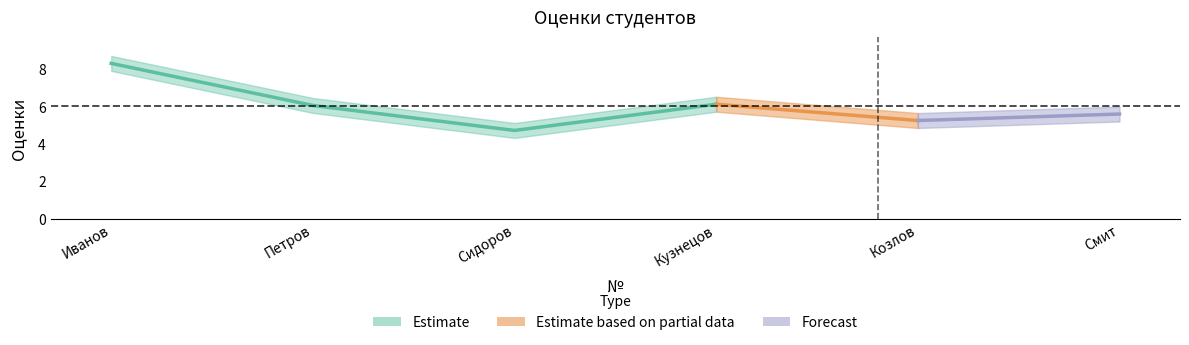

At which category does the chart reach its minimum across all series?

3